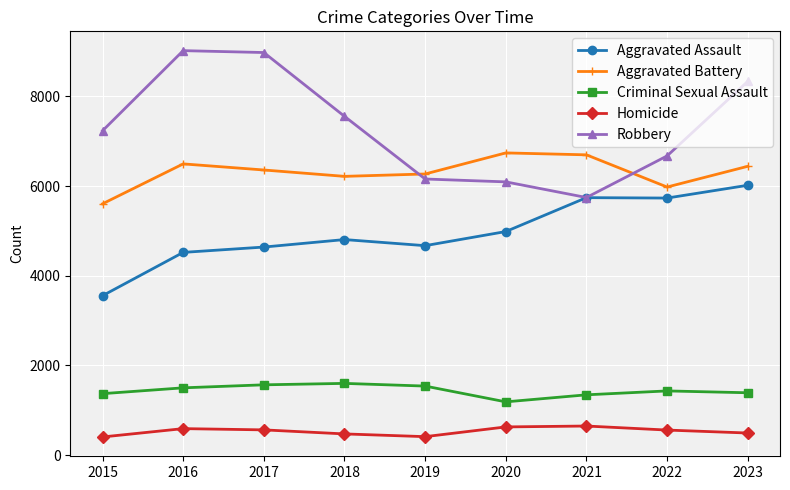

What are all the series names shown in the legend?

Aggravated Assault, Aggravated Battery, Criminal Sexual Assault, Homicide, Robbery